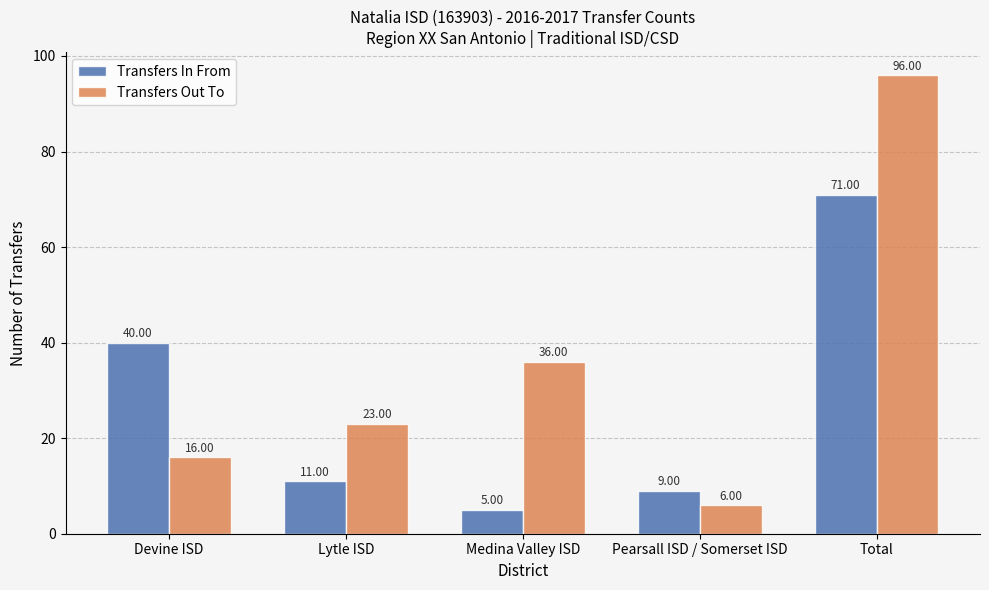

Which label corresponds to the largest value in the chart?

Total